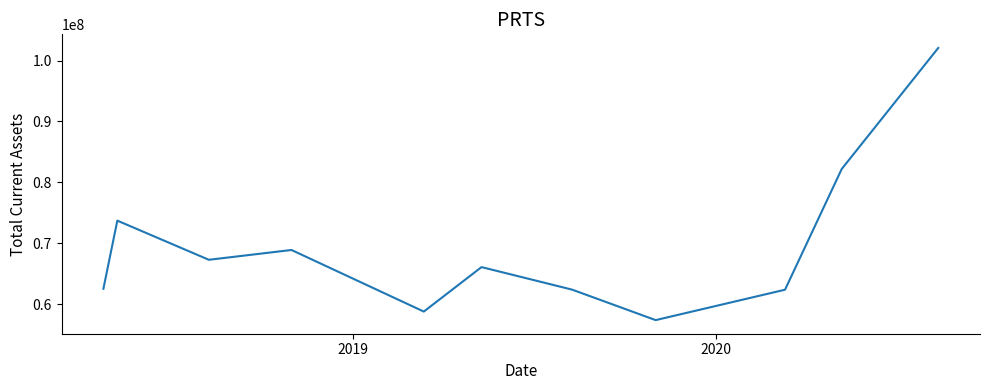

True or false: the data has more than 1 interior local peaks.

True